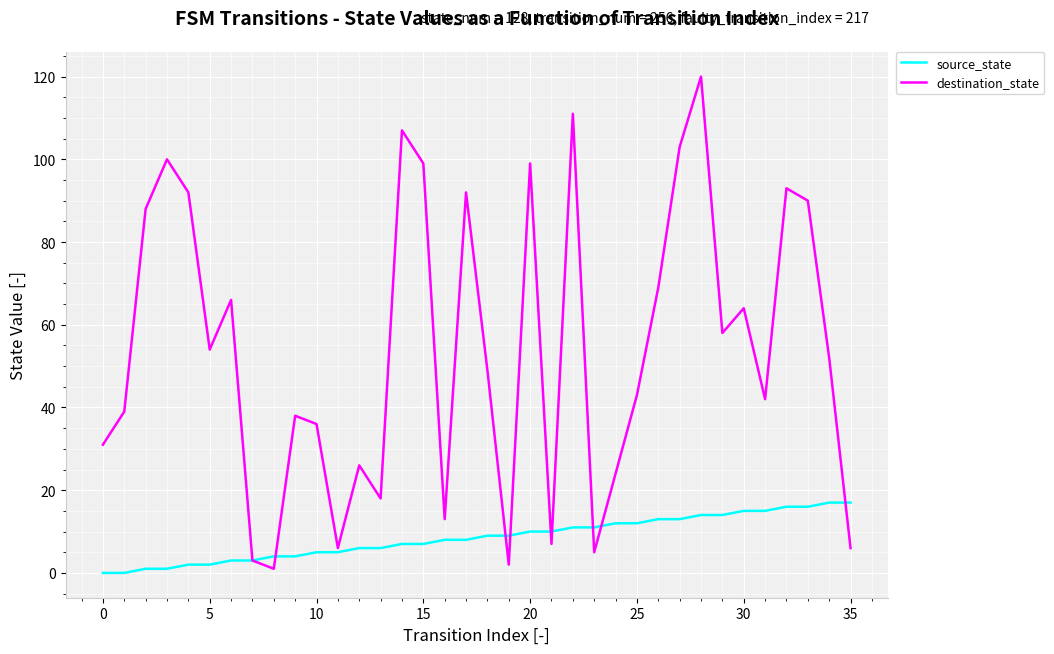

What are all the series names shown in the legend?

source_state, destination_state